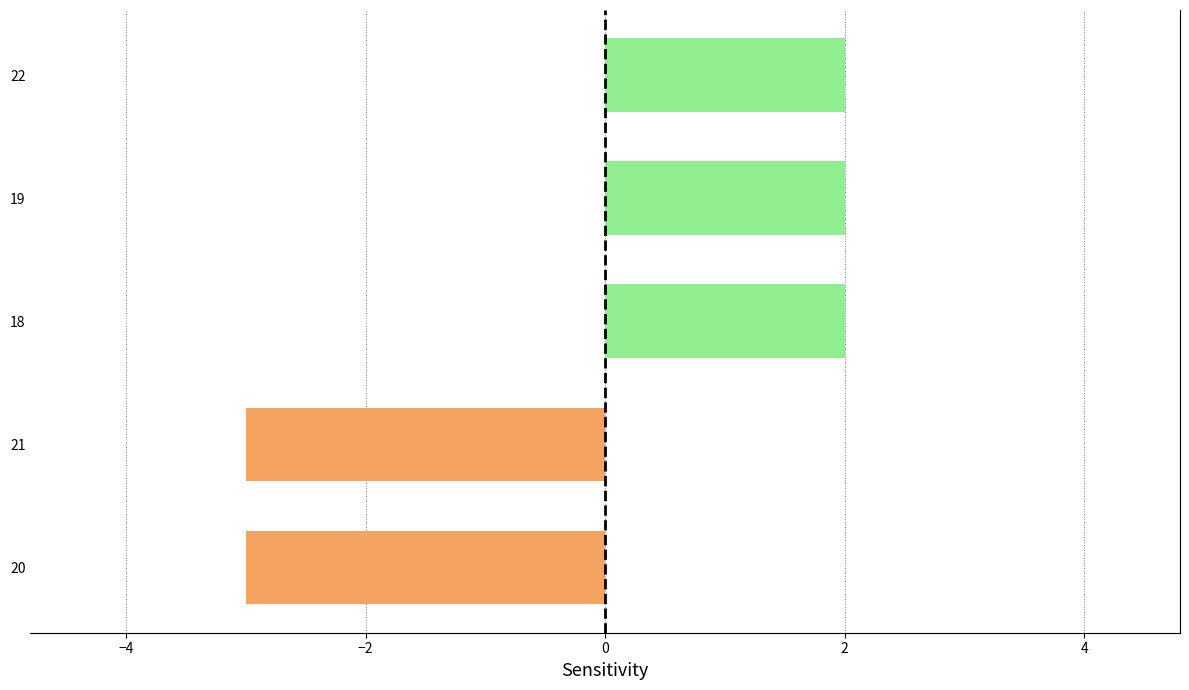

Which has a higher value, 20 or 19?

19